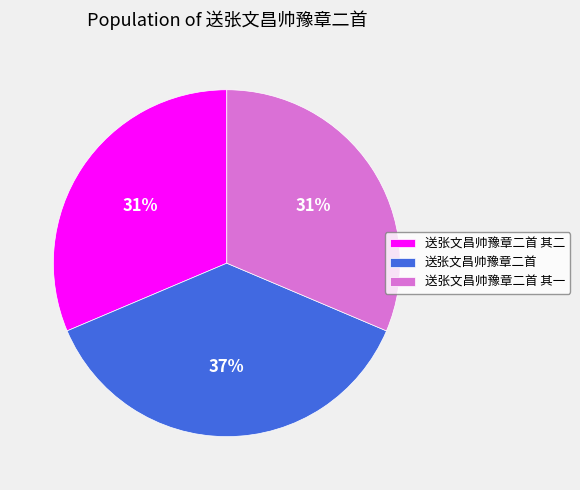

Between 送张文昌帅豫章二首 其二 and 送张文昌帅豫章二首, which is larger?

送张文昌帅豫章二首